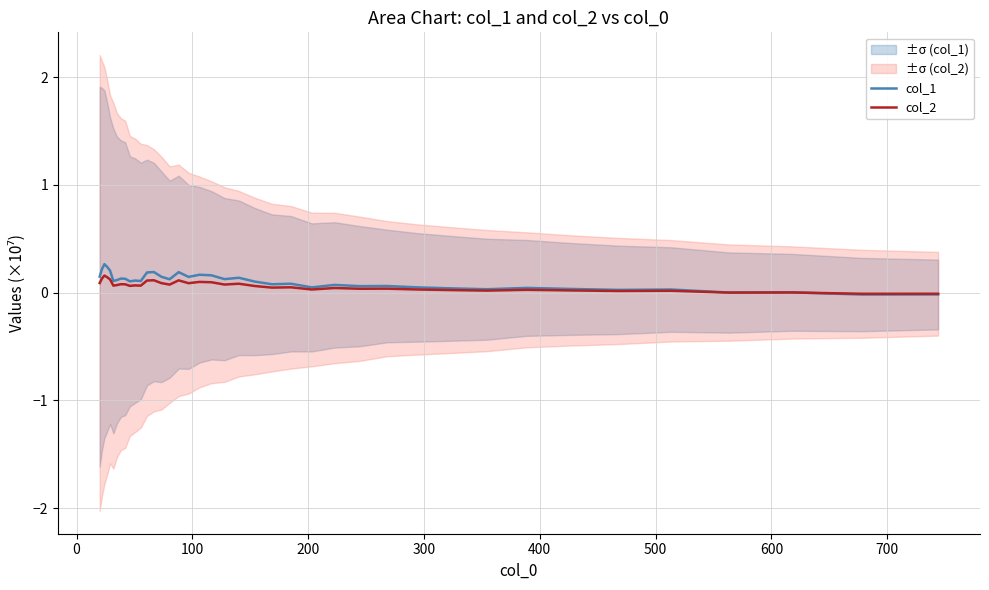

Is the value of col_1 at 12 greater than the value of col_2 at 13?

Yes